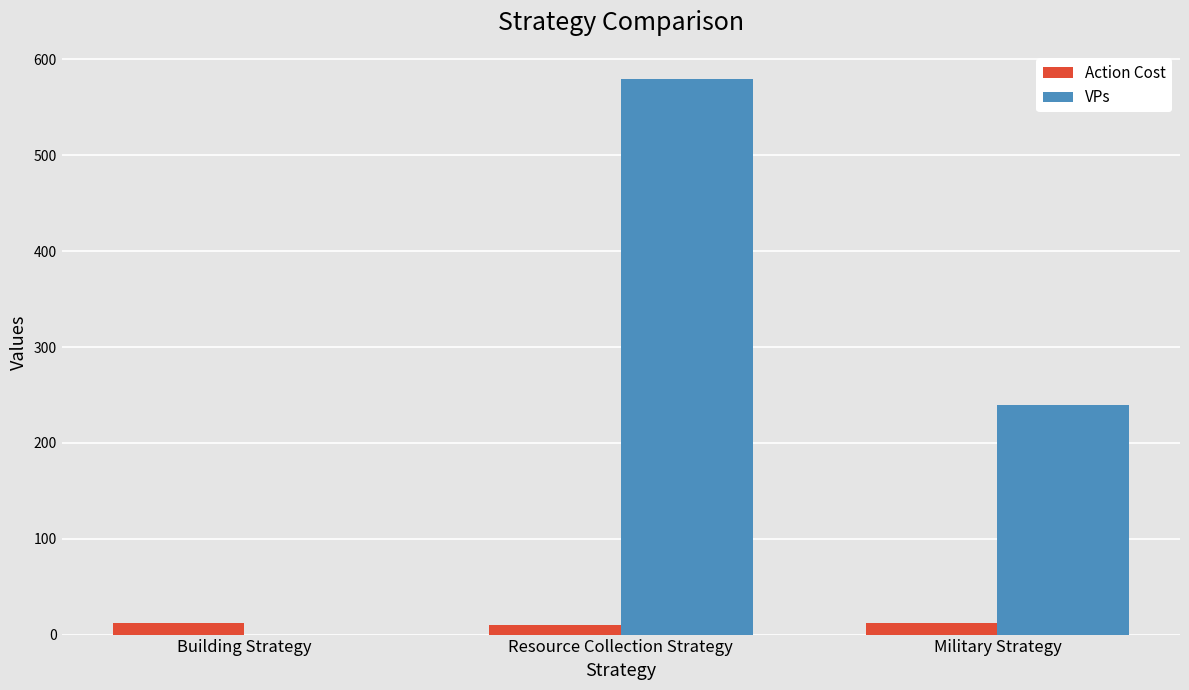

Between Building Strategy and Military Strategy, which series saw the biggest shift?

VPs